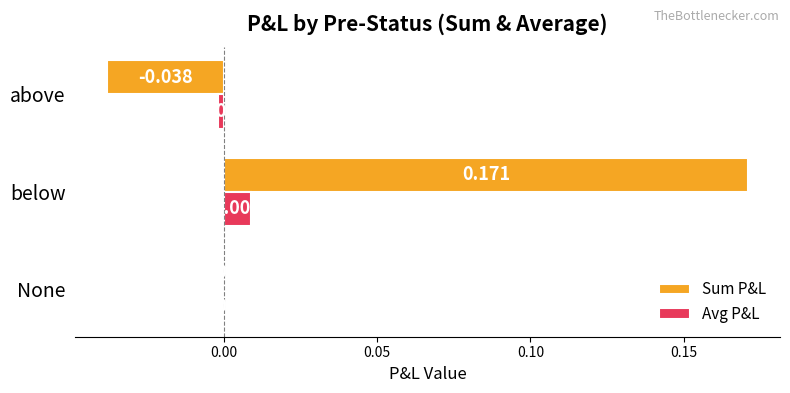

Which category has the highest value across all series?

below